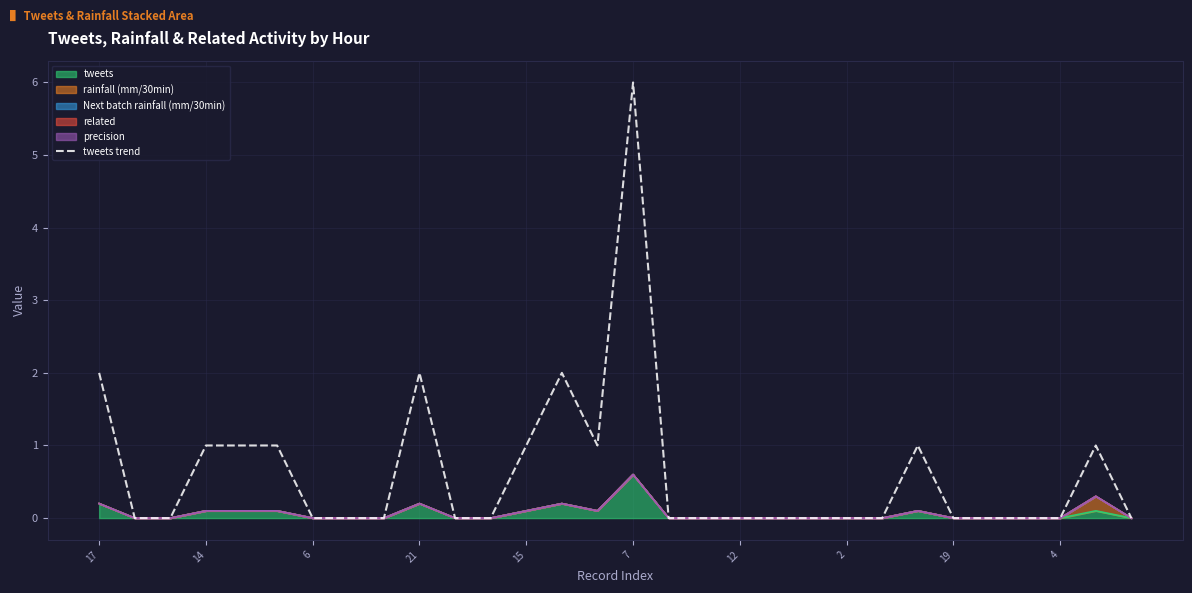

What value does the data have at 17?

2.0